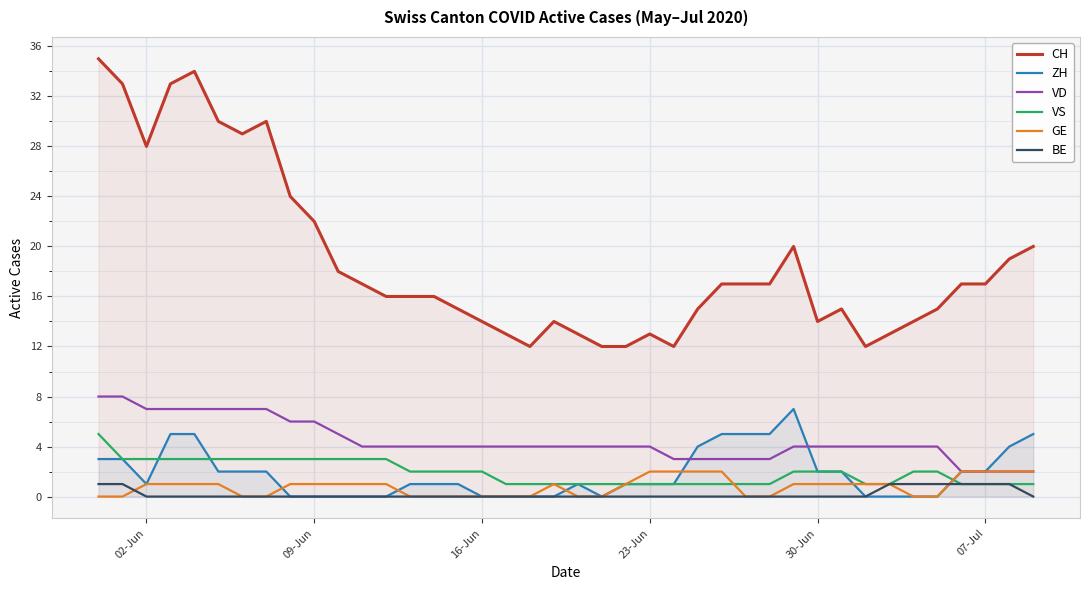

Which series has the widest spread of values?

CH